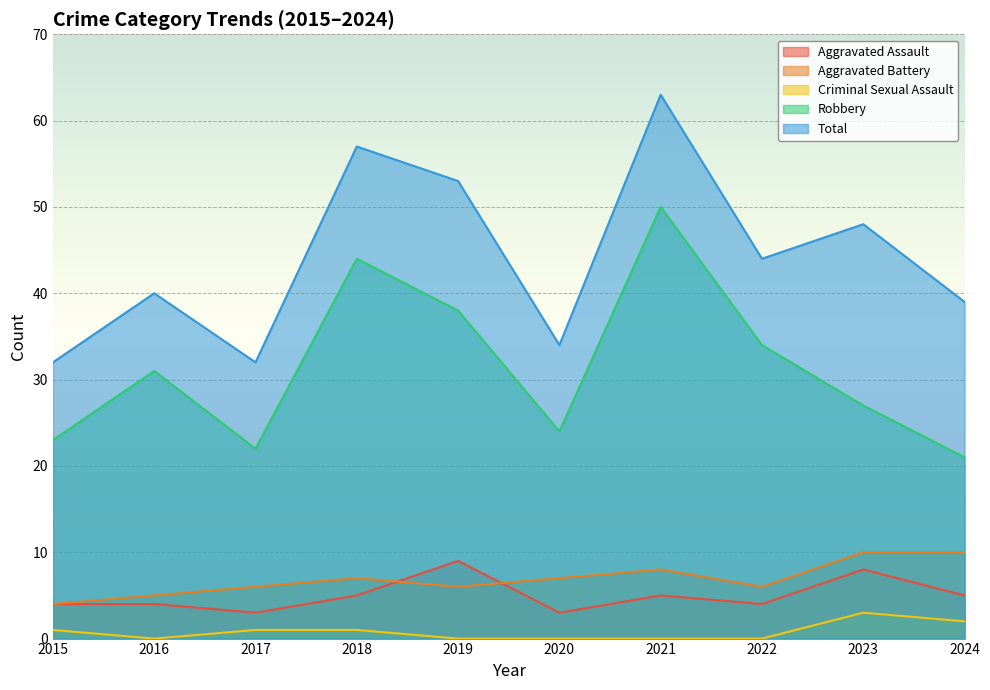

At which label is Criminal Sexual Assault closest to 1?

2015